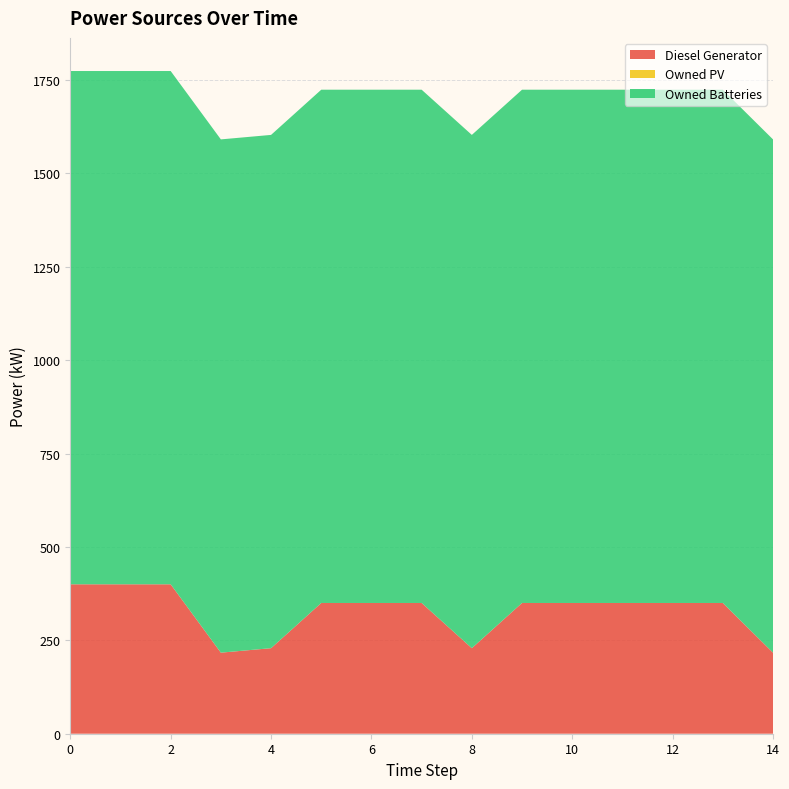

Reading left to right, transcribe all the data shown in this chart.

Diesel Generator: 400	400	400	217	229	350	350	350	229	350	350	350	350	350	217
Owned PV: 0	0	0	0	0	0	0	0	0	0	0	0	0	0	0
Owned Batteries: 1374	1374	1374	1374	1374	1374	1374	1374	1374	1374	1374	1374	1374	1374	1374